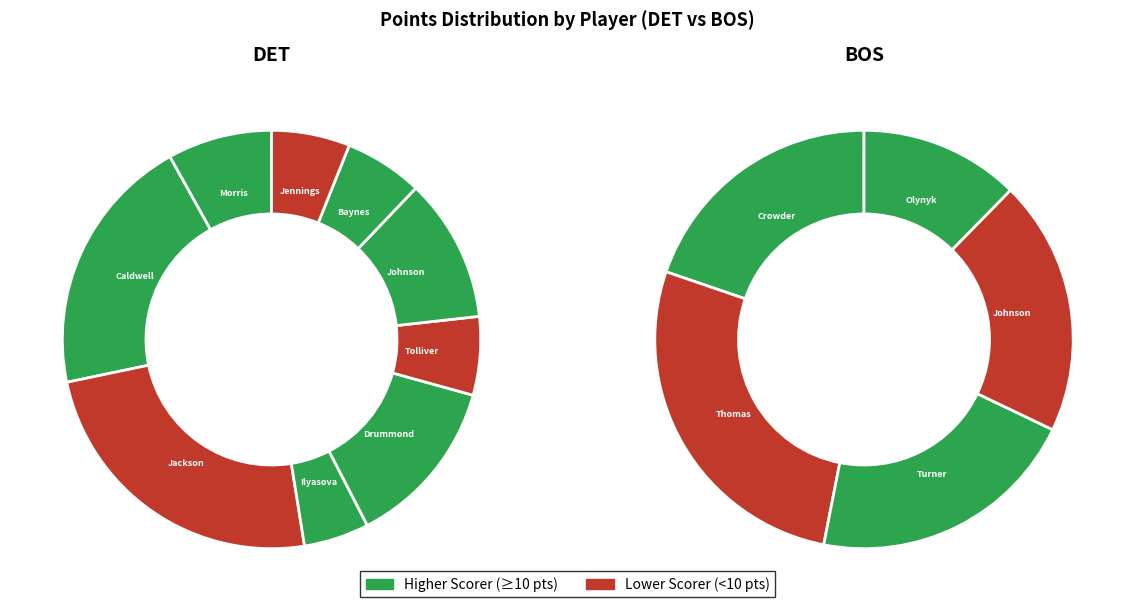

How many segments does this pie chart have?

14